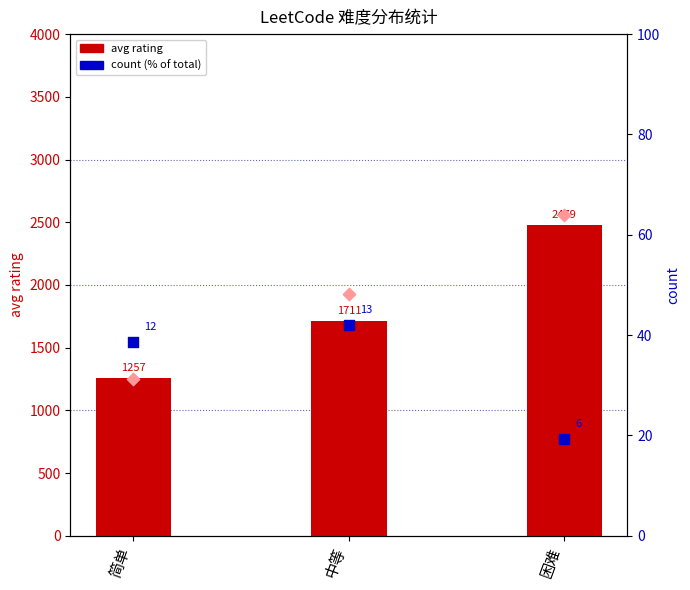

At how many categories does at least one series exceed 821?

3